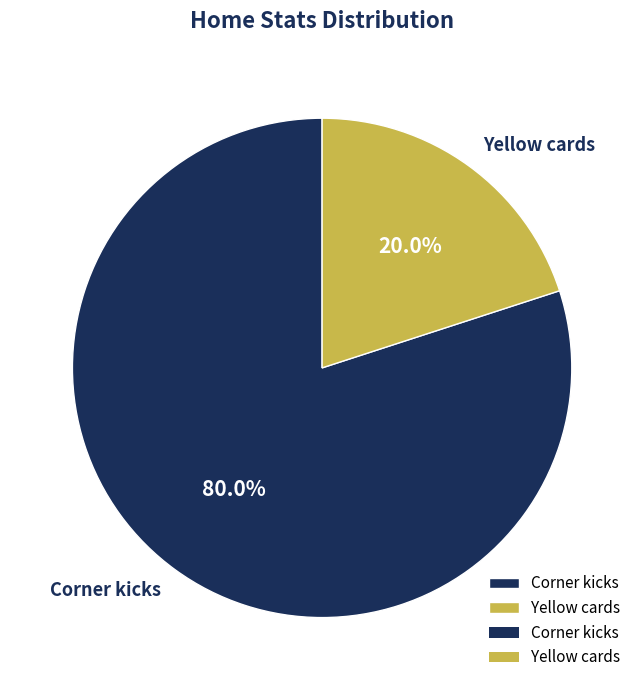

What portion of the pie excludes Yellow cards?

80.0%